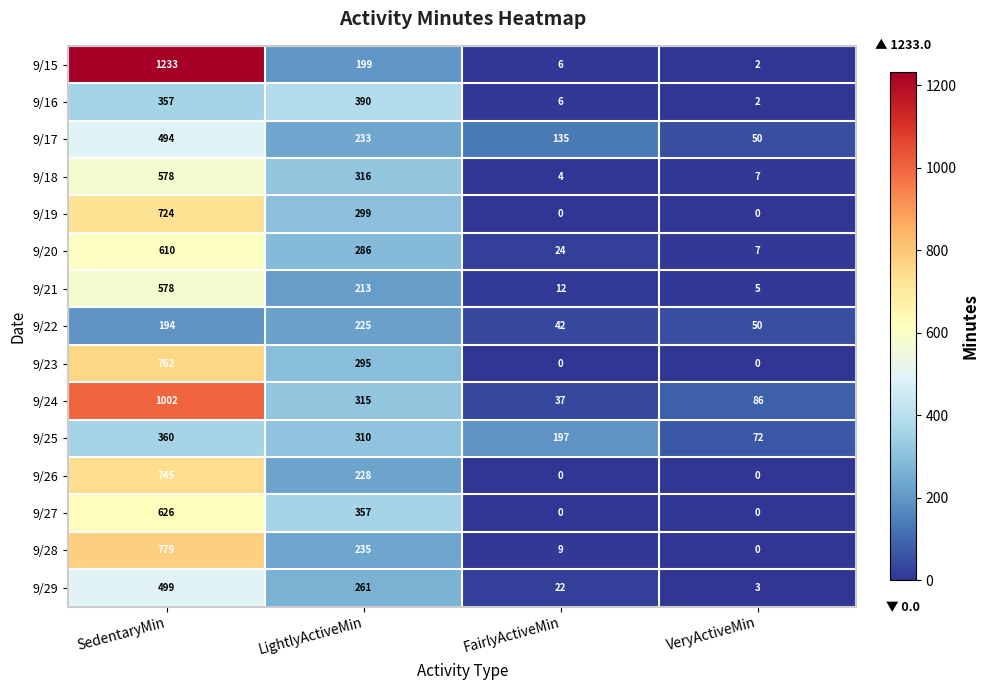

The value of 9/19 at SedentaryMin is 212. True or false?

False